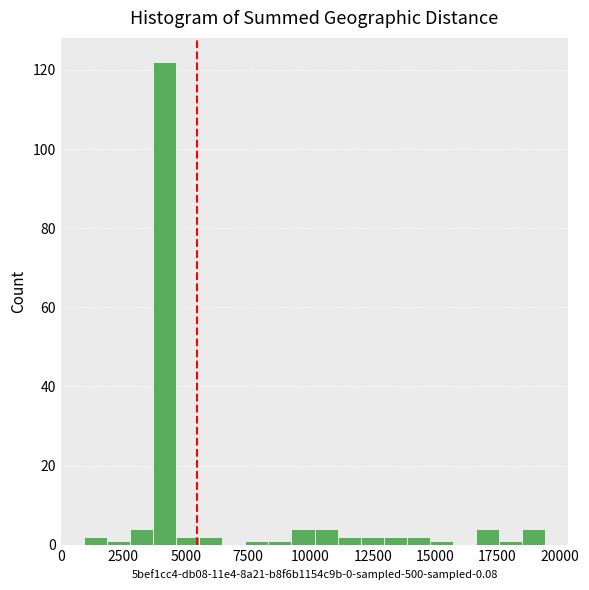

Around what value on the x-axis is the tallest bar? Give the approximate position of its centre, as read against the axis.

4000